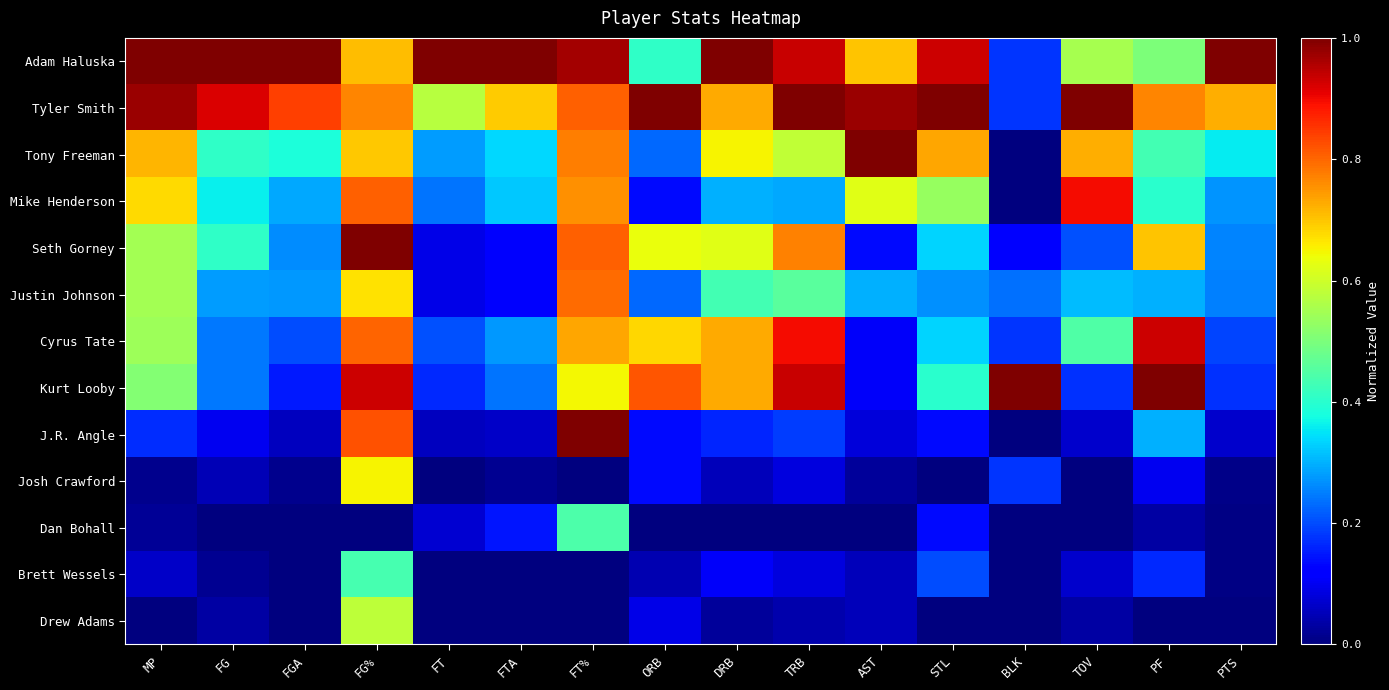

Reading left to right, extract all data points from this chart.

Adam Haluska: MP=1.0	FG=1.0	FGA=1.0	FG%=0.7	FT=1.0	FTA=1.0	FT%=1.0	ORB=0.4	DRB=1.0	TRB=0.9	AST=0.7	STL=0.9	BLK=0.2	TOV=0.6	PF=0.5	PTS=1.0
Tyler Smith: MP=1.0	FG=0.9	FGA=0.8	FG%=0.8	FT=0.6	FTA=0.7	FT%=0.8	ORB=1.0	DRB=0.7	TRB=1.0	AST=1.0	STL=1.0	BLK=0.2	TOV=1.0	PF=0.8	PTS=0.7
Tony Freeman: MP=0.7	FG=0.4	FGA=0.4	FG%=0.7	FT=0.3	FTA=0.3	FT%=0.8	ORB=0.2	DRB=0.6	TRB=0.6	AST=1.0	STL=0.7	BLK=0.0	TOV=0.7	PF=0.4	PTS=0.4
Mike Henderson: MP=0.7	FG=0.4	FGA=0.3	FG%=0.8	FT=0.2	FTA=0.3	FT%=0.8	ORB=0.1	DRB=0.3	TRB=0.3	AST=0.6	STL=0.5	BLK=0.0	TOV=0.9	PF=0.4	PTS=0.3
Seth Gorney: MP=0.5	FG=0.4	FGA=0.3	FG%=1.0	FT=0.1	FTA=0.1	FT%=0.8	ORB=0.6	DRB=0.6	TRB=0.8	AST=0.1	STL=0.3	BLK=0.1	TOV=0.2	PF=0.7	PTS=0.3
Justin Johnson: MP=0.6	FG=0.3	FGA=0.3	FG%=0.7	FT=0.1	FTA=0.1	FT%=0.8	ORB=0.2	DRB=0.4	TRB=0.5	AST=0.3	STL=0.3	BLK=0.2	TOV=0.3	PF=0.3	PTS=0.3
Cyrus Tate: MP=0.5	FG=0.2	FGA=0.2	FG%=0.8	FT=0.2	FTA=0.3	FT%=0.7	ORB=0.7	DRB=0.7	TRB=0.9	AST=0.1	STL=0.3	BLK=0.2	TOV=0.4	PF=0.9	PTS=0.2
Kurt Looby: MP=0.5	FG=0.2	FGA=0.2	FG%=0.9	FT=0.2	FTA=0.2	FT%=0.6	ORB=0.8	DRB=0.7	TRB=0.9	AST=0.1	STL=0.4	BLK=1.0	TOV=0.2	PF=1.0	PTS=0.2
J.R. Angle: MP=0.2	FG=0.1	FGA=0.1	FG%=0.8	FT=0.1	FTA=0.1	FT%=1.0	ORB=0.1	DRB=0.2	TRB=0.2	AST=0.1	STL=0.1	BLK=0.0	TOV=0.1	PF=0.3	PTS=0.1
Josh Crawford: MP=0.0	FG=0.0	FGA=0.0	FG%=0.7	FT=0.0	FTA=0.0	FT%=0.0	ORB=0.1	DRB=0.1	TRB=0.1	AST=0.0	STL=0.0	BLK=0.2	TOV=0.0	PF=0.1	PTS=0.0
Dan Bohall: MP=0.0	FG=0.0	FGA=0.0	FG%=0.0	FT=0.1	FTA=0.1	FT%=0.4	ORB=0.0	DRB=0.0	TRB=0.0	AST=0.0	STL=0.1	BLK=0.0	TOV=0.0	PF=0.0	PTS=0.0
Brett Wessels: MP=0.1	FG=0.0	FGA=0.0	FG%=0.4	FT=0.0	FTA=0.0	FT%=0.0	ORB=0.0	DRB=0.1	TRB=0.1	AST=0.1	STL=0.2	BLK=0.0	TOV=0.1	PF=0.2	PTS=0.0
Drew Adams: MP=0.0	FG=0.0	FGA=0.0	FG%=0.6	FT=0.0	FTA=0.0	FT%=0.0	ORB=0.1	DRB=0.0	TRB=0.0	AST=0.1	STL=0.0	BLK=0.0	TOV=0.0	PF=0.0	PTS=0.0